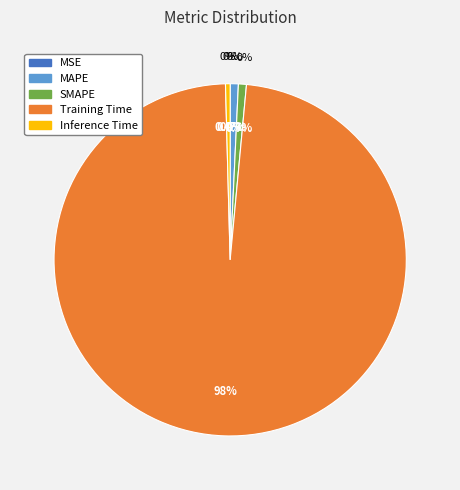

How many segments does this pie chart have?

5